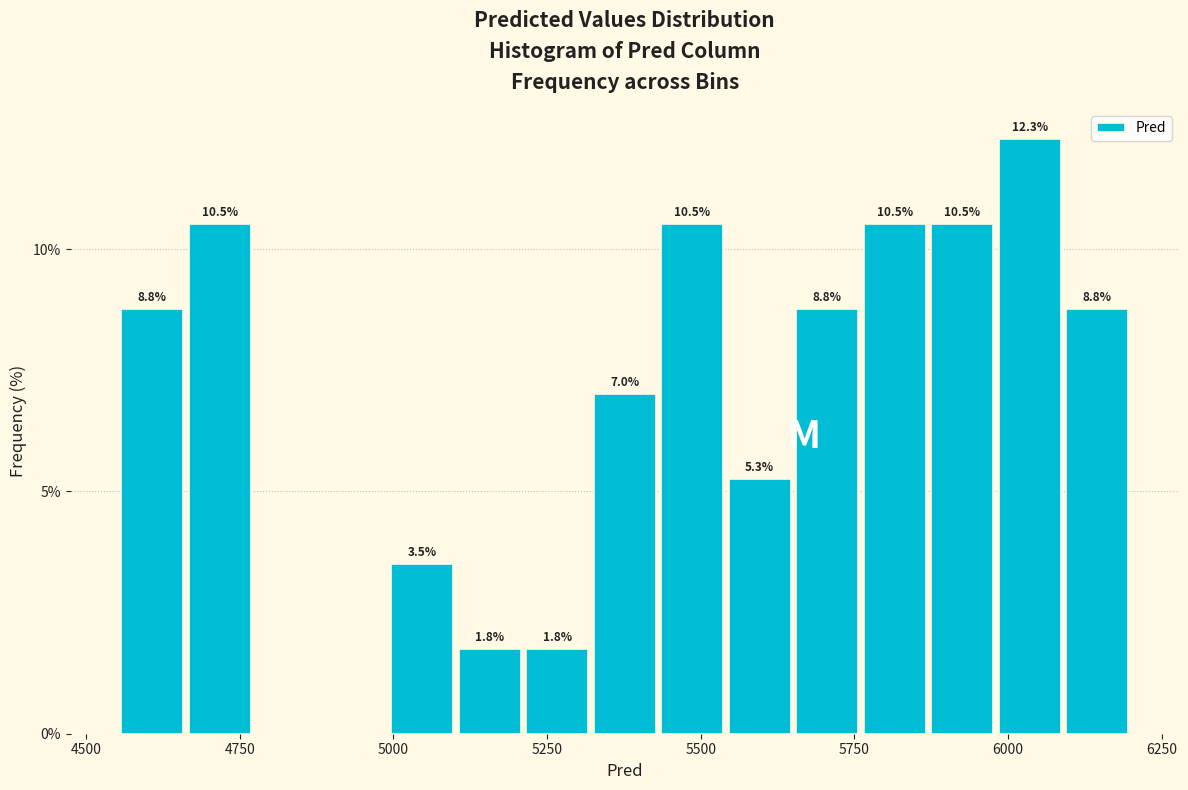

Read against the x-axis, roughly where is the centre of the tallest bar?

6050